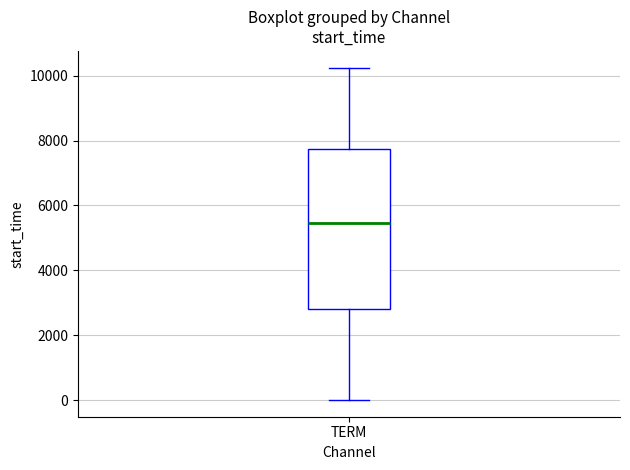

Read this box plot against the y-axis: the position of the median line, the range covered by the box, and the ends of both whiskers. The values are not printed on the chart, so give them approximately, as read against the axis.

median 5400, box 2800 to 7800, whiskers 0 to 10200